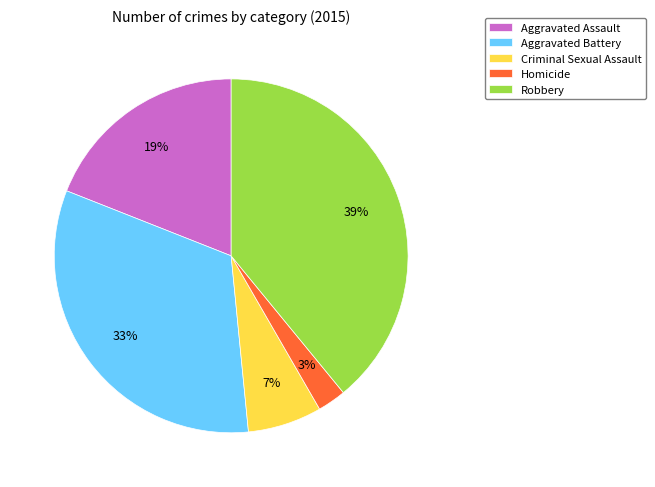

What is the largest slice in the pie chart?

Robbery